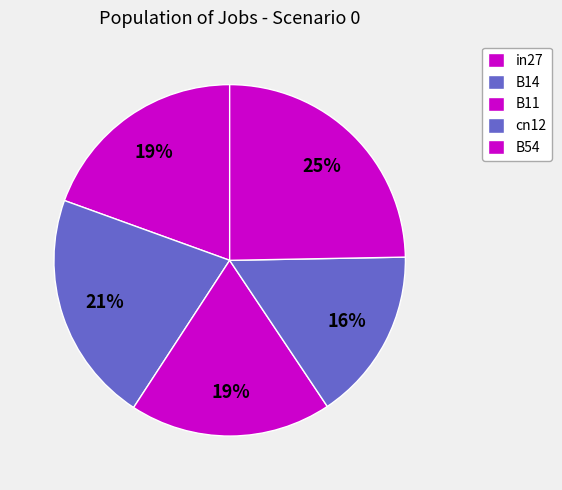

Combined, what portion of the pie is B54 and B14?

46.0%